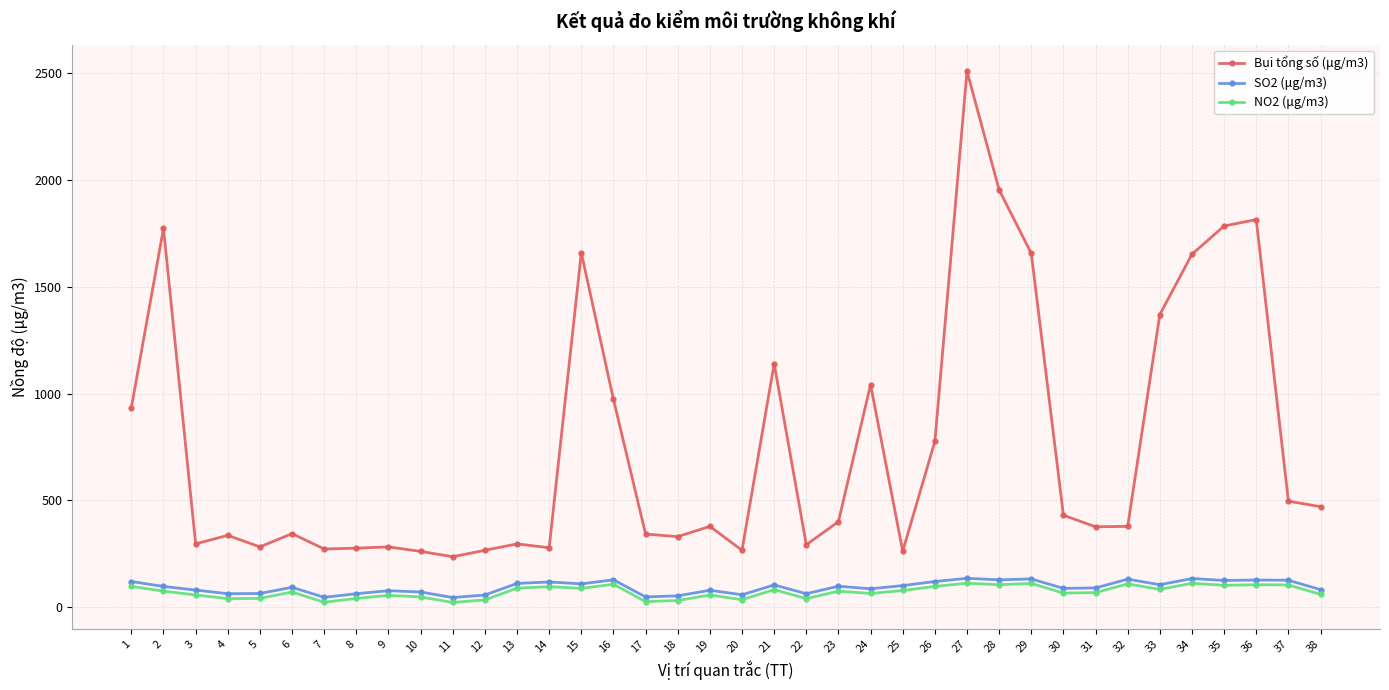

At which label does Bụi tổng số (μg/m3) reach its peak?

27